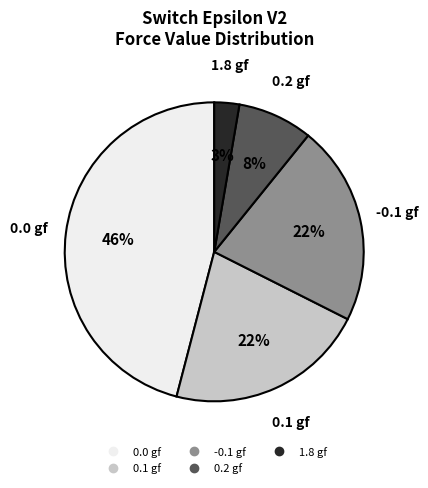

Count the number of slices in the pie.

5